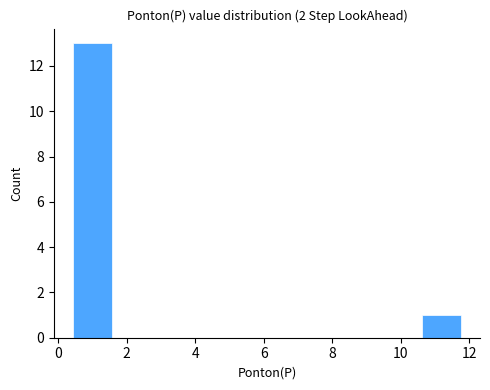

What is the height of the bar covering 10.6 to 11.8 on the x-axis? Neither the bar edges nor the heights are printed on the chart, so give them approximately, as read against the axes.

1